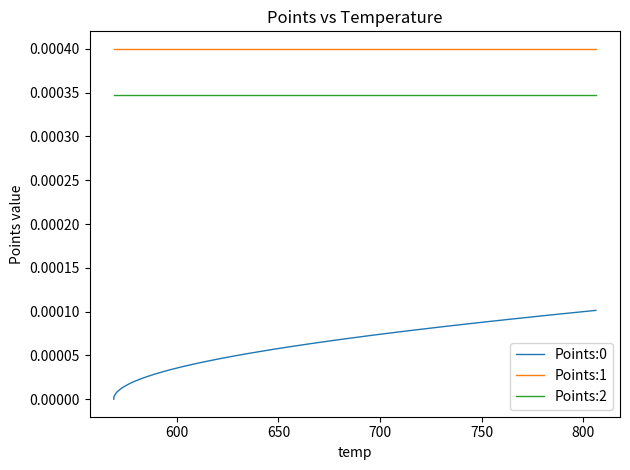

True or false: Points:1 and Points:0 intersect in this chart.

False